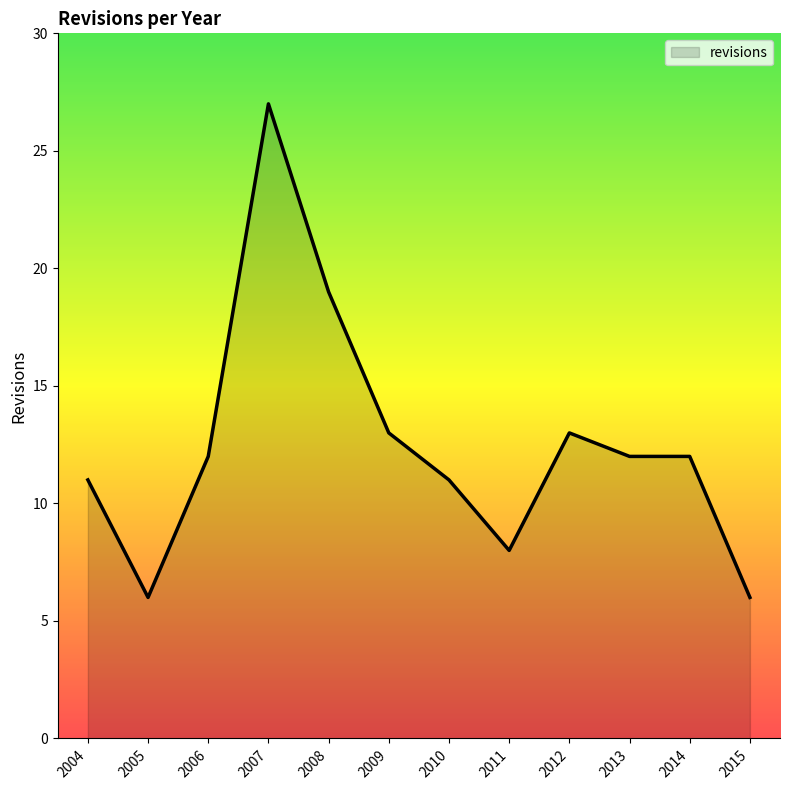

Read the value at 2005.

6